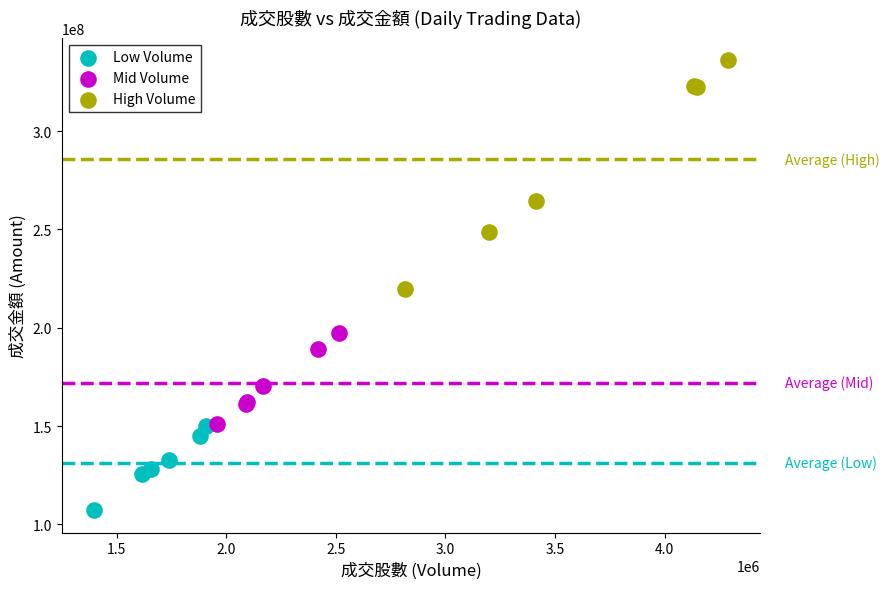

Which series contains the lowest Y value?

Low Volume